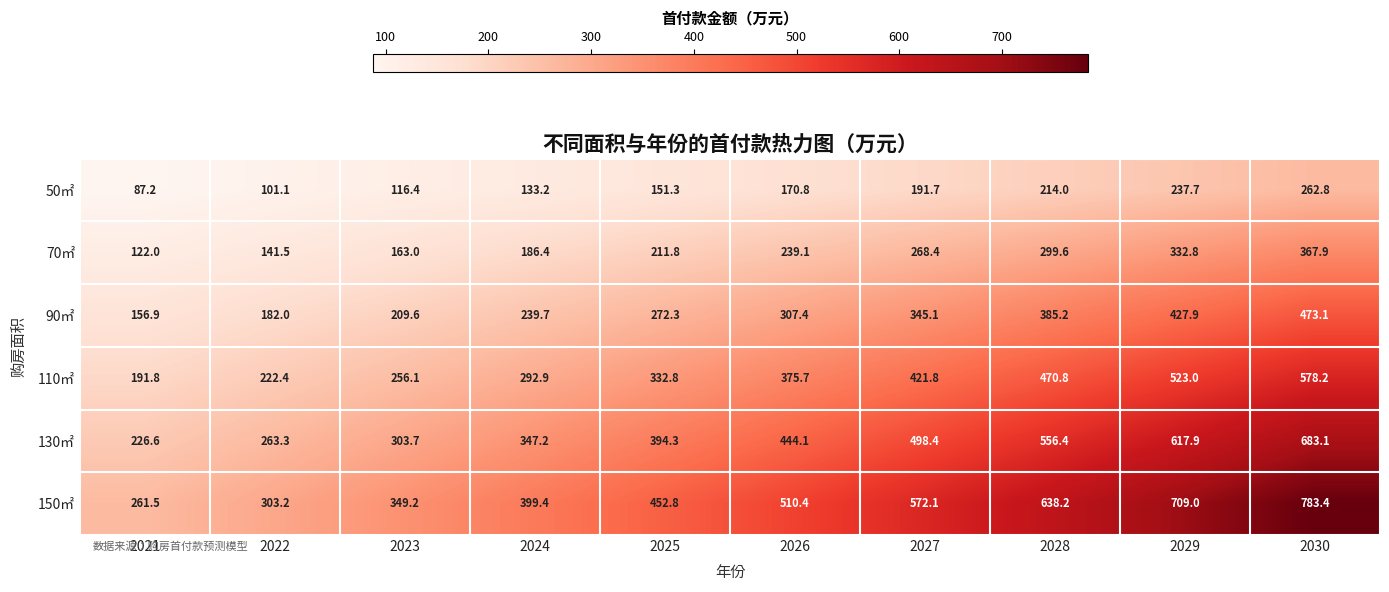

What is the smallest value displayed?

87.2